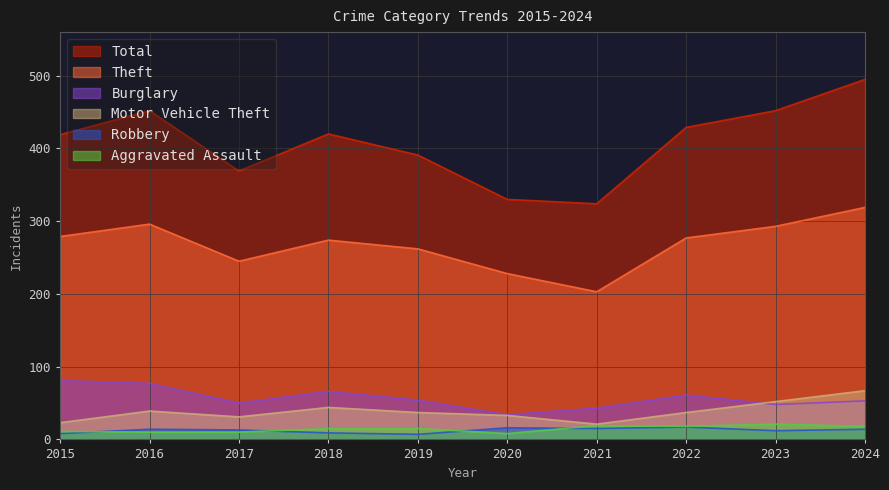

Which series has the largest total across all categories?

Total